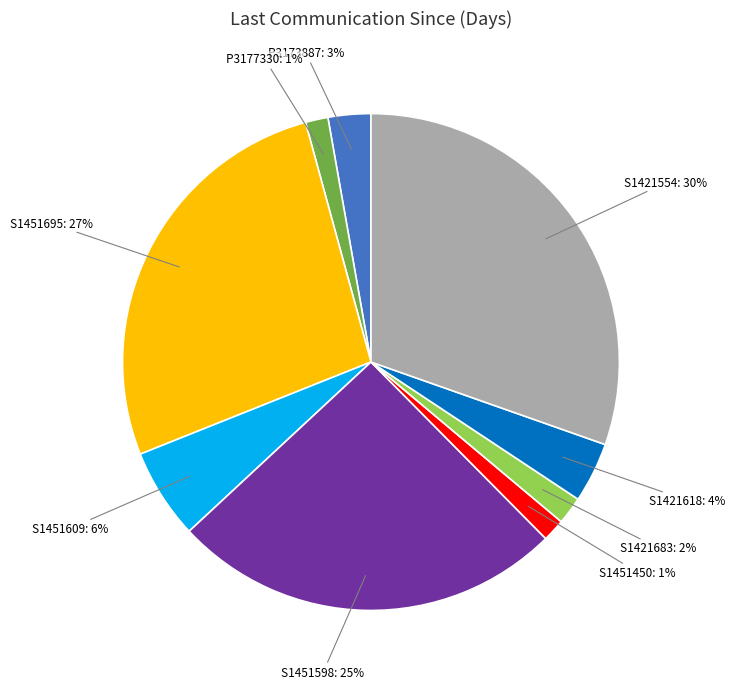

Is there a majority slice in this chart?

No